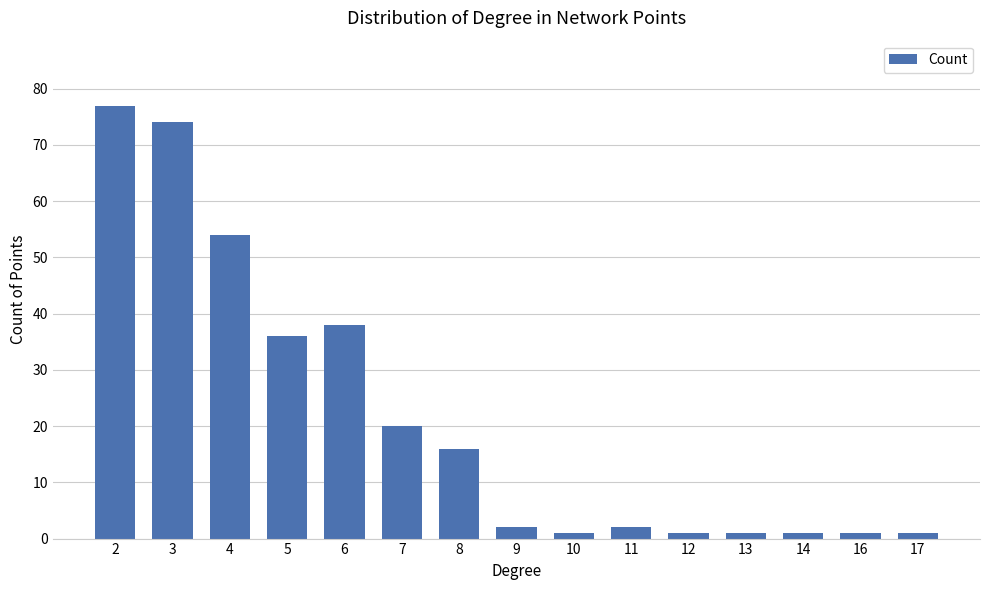

Reading left to right, extract all data points from this chart.

2=77	3=74	4=54	5=36	6=38	7=20	8=16	9=2	10=1	11=2	12=1	13=1	14=1	16=1	17=1